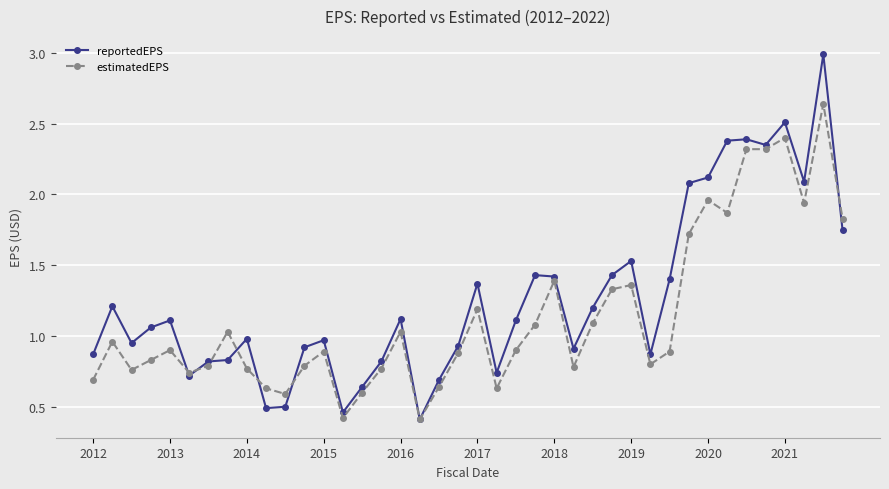

Which series has the largest total across all categories?

reportedEPS